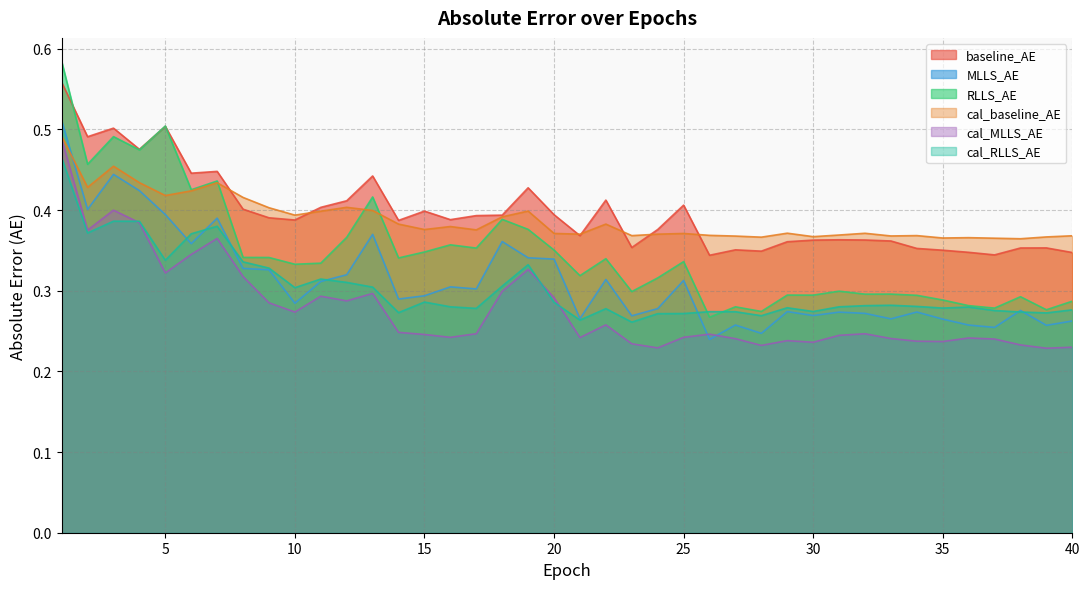

At how many categories does at least one series exceed 0?

40